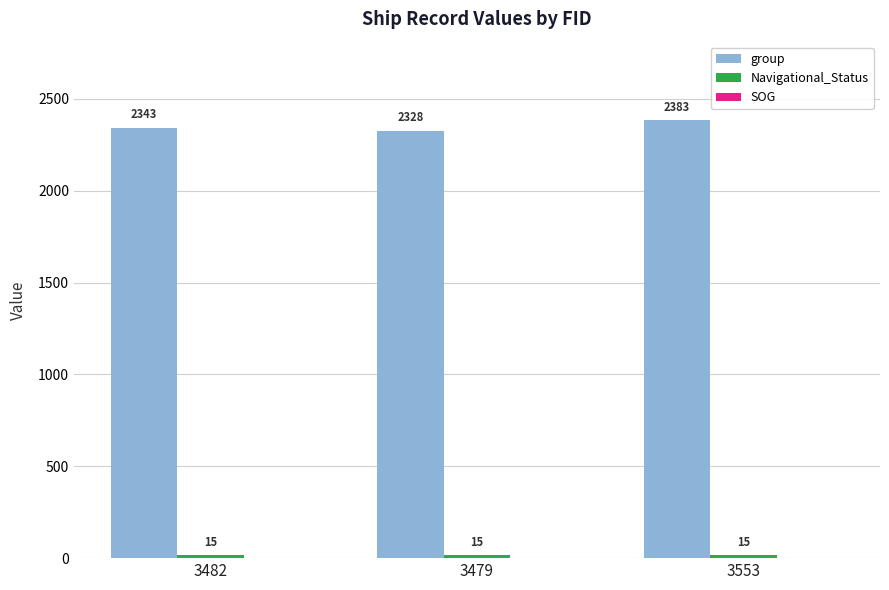

Which series has the largest range (max minus min)?

group